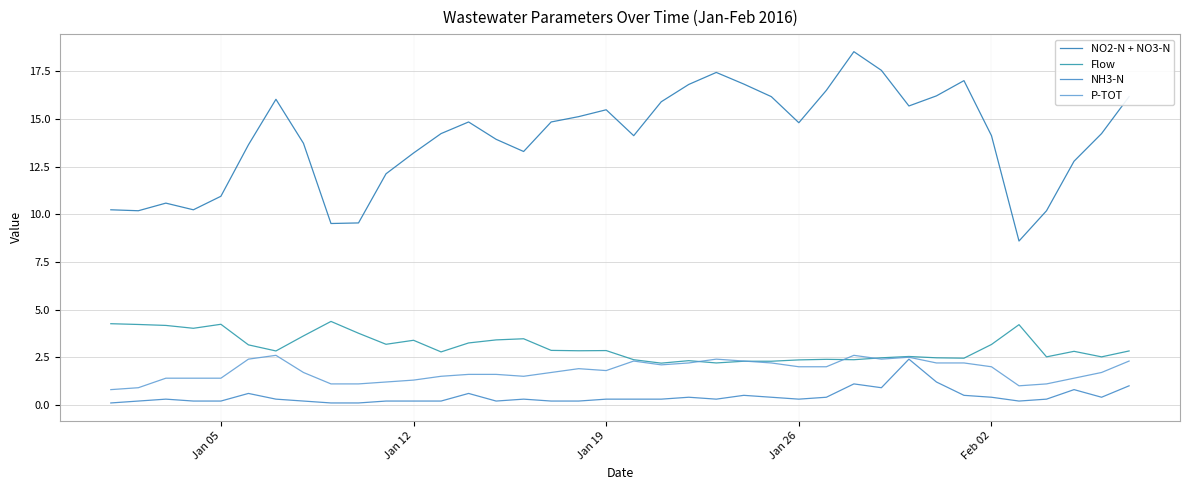

How many lines are shown in the chart?

4